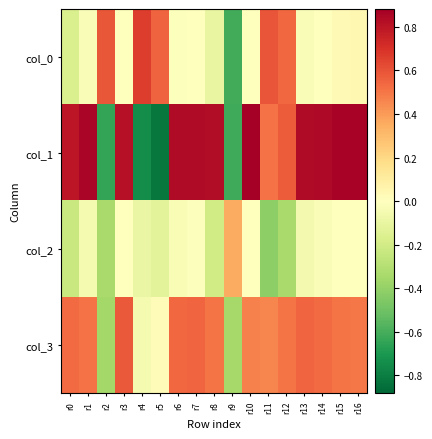

Reading right to left, what are all the values shown in this chart?

col_0: r16=0.0	r15=0.0	r14=-0.0	r13=-0.0	r12=0.5	r11=0.6	r10=0.0	r9=-0.6	r8=-0.1	r7=0.0	r6=-0.0	r5=0.6	r4=0.7	r3=0.0	r2=0.6	r1=-0.0	r0=-0.2
col_1: r16=0.9	r15=0.9	r14=0.8	r13=0.8	r12=0.6	r11=0.5	r10=0.9	r9=-0.6	r8=0.8	r7=0.8	r6=0.8	r5=-0.8	r4=-0.7	r3=0.8	r2=-0.6	r1=0.9	r0=0.8
col_2: r16=-0.0	r15=-0.0	r14=-0.0	r13=-0.1	r12=-0.3	r11=-0.4	r10=0.0	r9=0.4	r8=-0.2	r7=-0.0	r6=-0.0	r5=-0.1	r4=-0.1	r3=-0.0	r2=-0.3	r1=-0.0	r0=-0.2
col_3: r16=0.5	r15=0.5	r14=0.5	r13=0.5	r12=0.5	r11=0.5	r10=0.5	r9=-0.3	r8=0.5	r7=0.5	r6=0.5	r5=0.0	r4=-0.0	r3=0.6	r2=-0.4	r1=0.5	r0=0.5